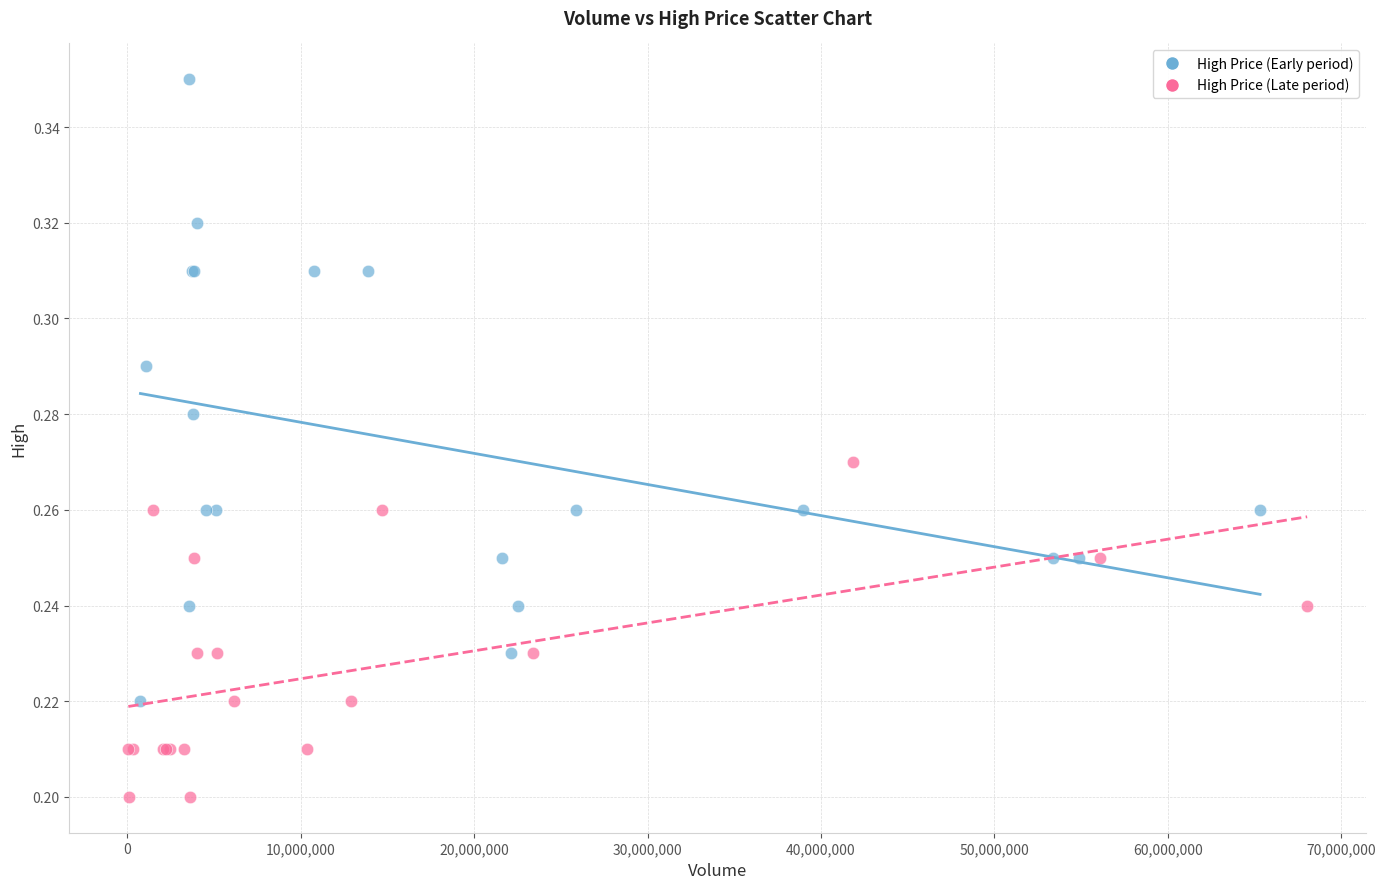

Which series reaches the minimum Y coordinate?

High Price (Late period)